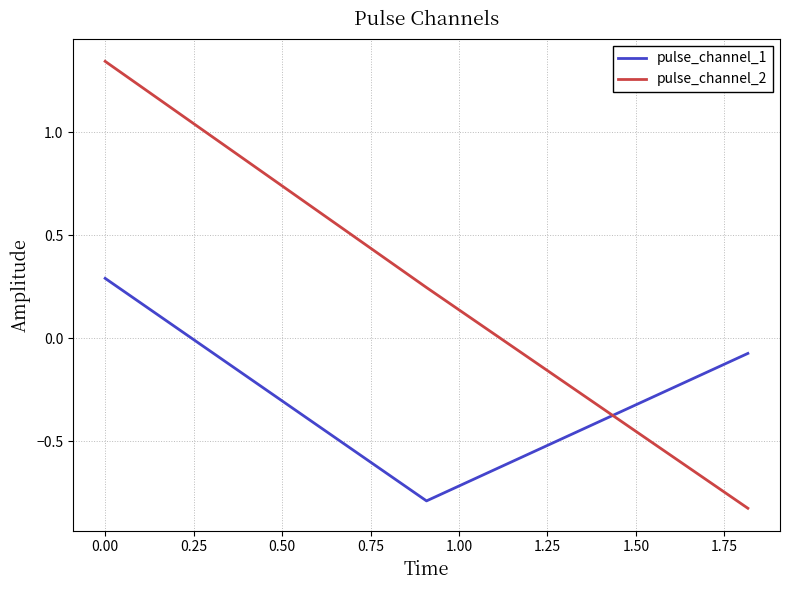

How many pulse_channel_2 values are between 0 and 1?

1